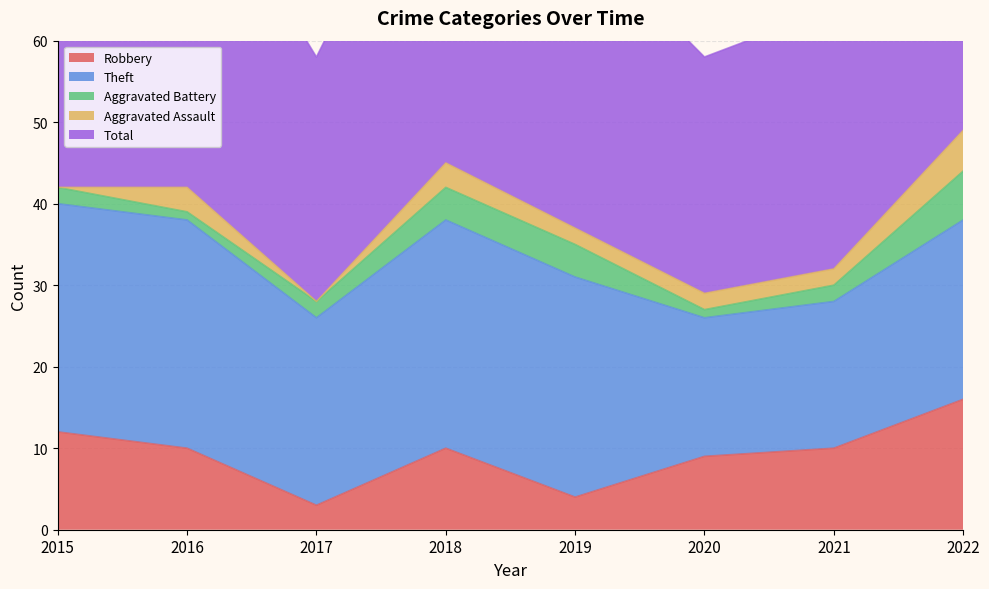

Which series has the largest total across all categories?

Total